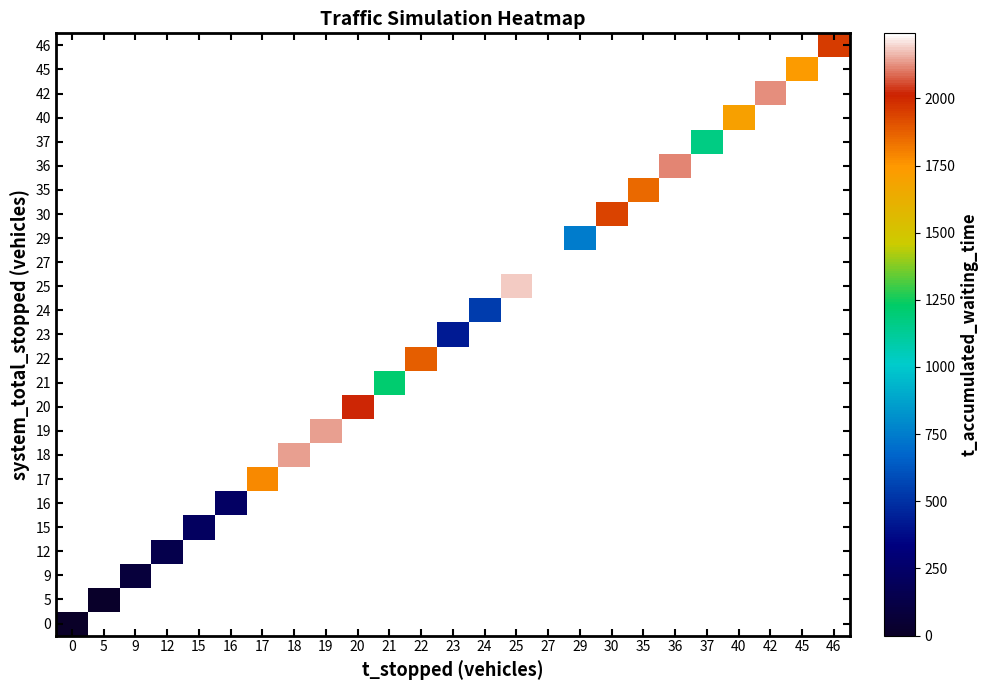

At which category does the chart reach its peak across all series?

27